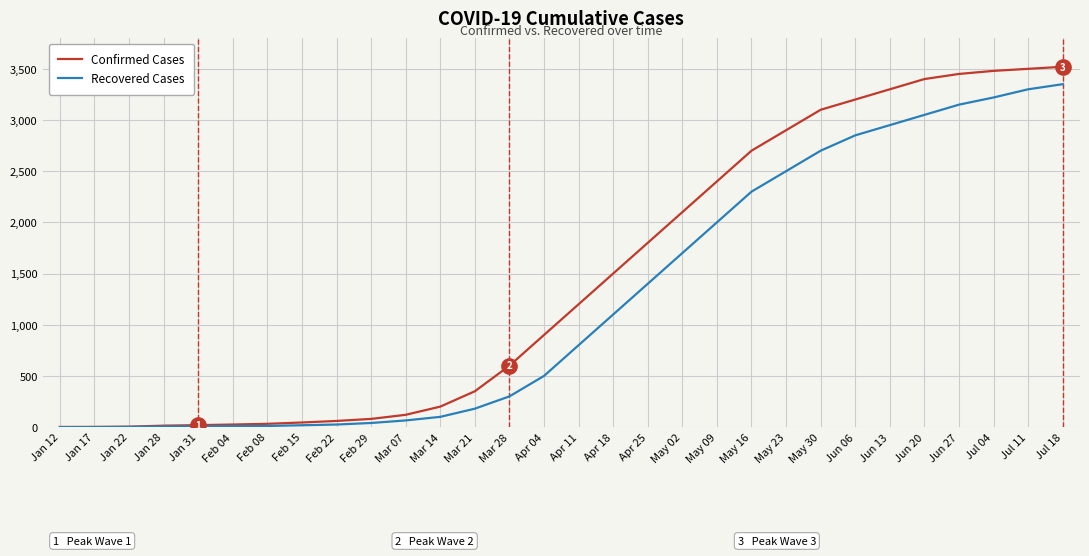

Between Feb 04 and Mar 21, which series saw the biggest shift?

Confirmed Cases